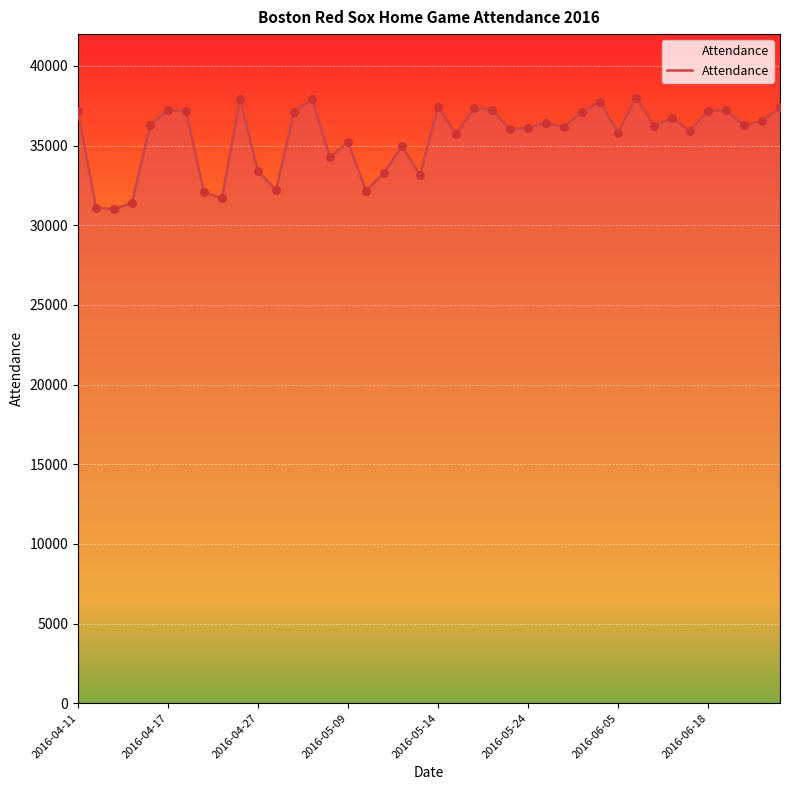

What is the maximum value shown in the chart?

38009